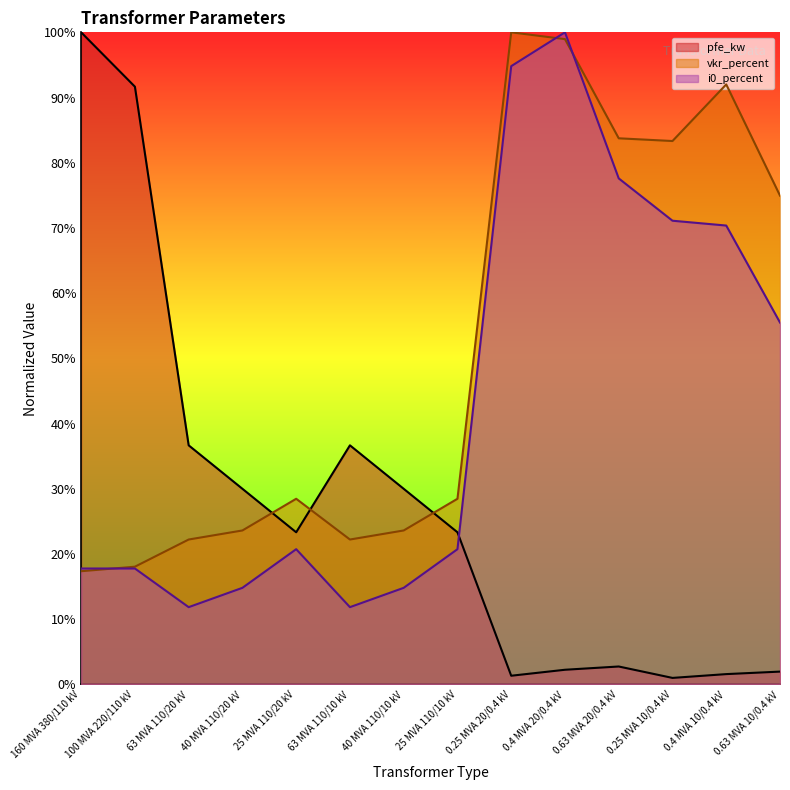

Where do vkr_percent and i0_percent first cross each other?

160 MVA 380/110 kV and 100 MVA 220/110 kV